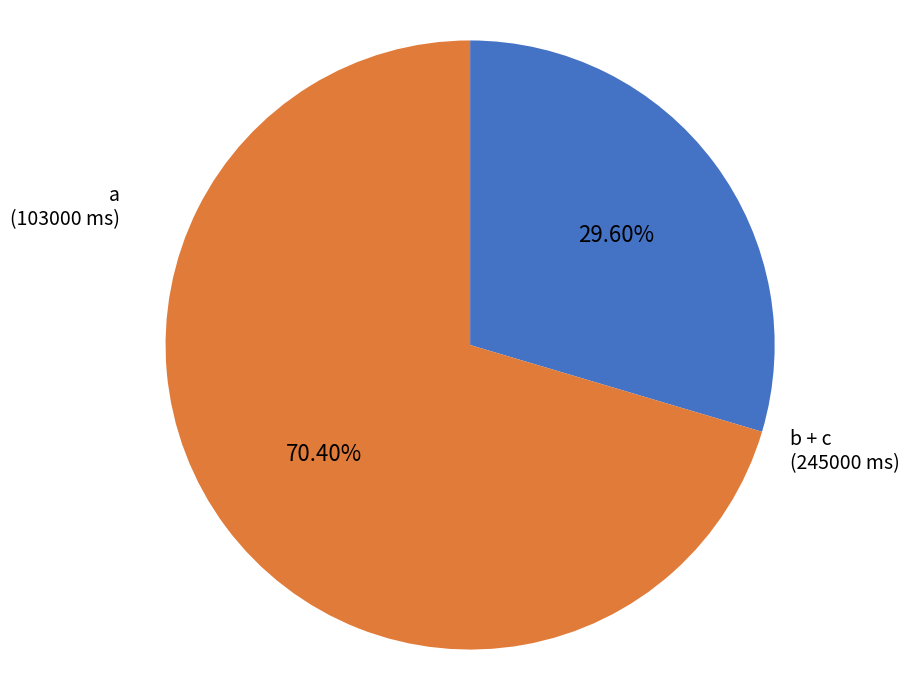

Rank the categories by value from highest to lowest.

b + c, a